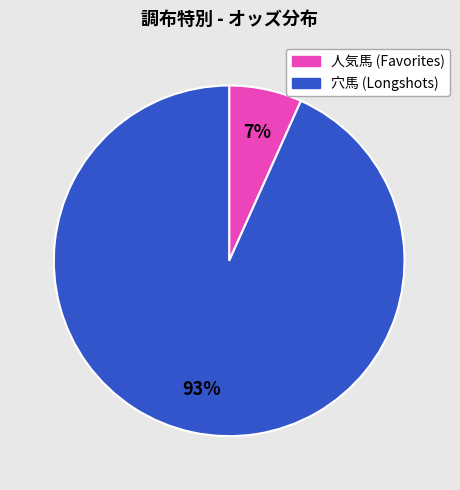

Is there any slice that represents more than half of the pie?

Yes